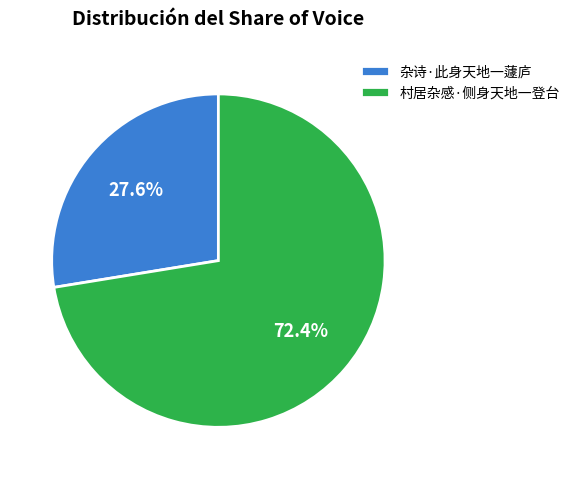

Which slice is the largest?

村居杂感·侧身天地一登台